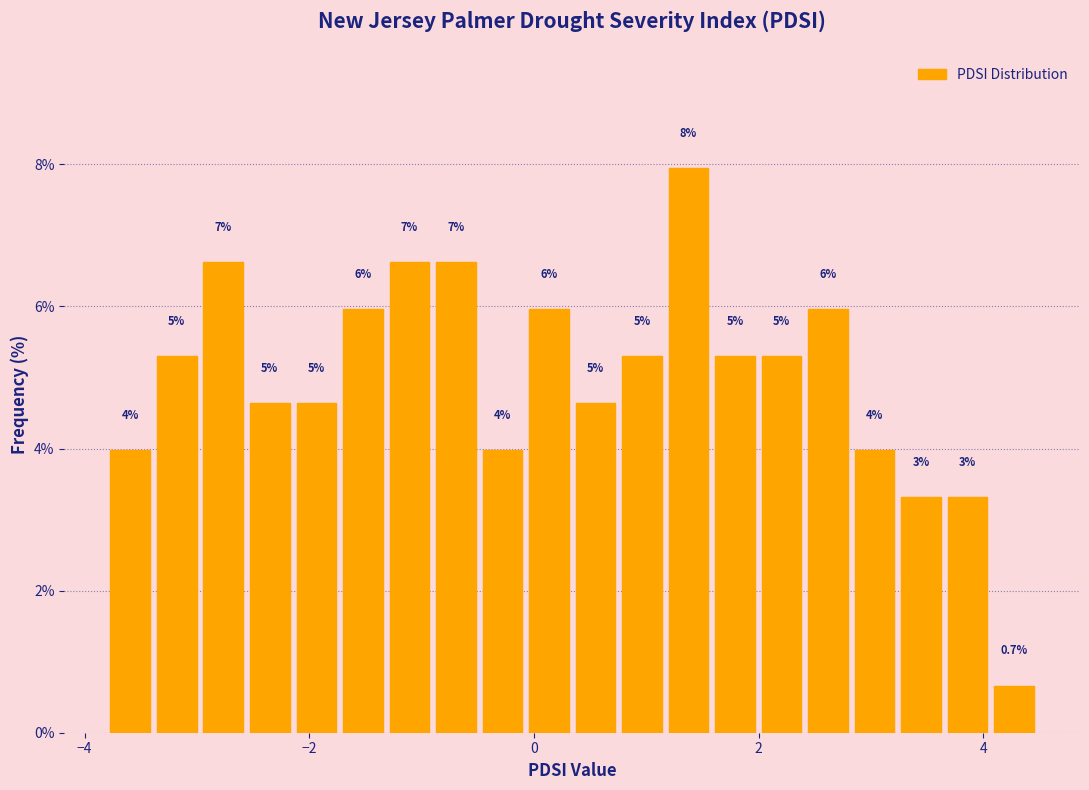

Read against the x-axis, roughly where is the centre of the tallest bar?

1.4